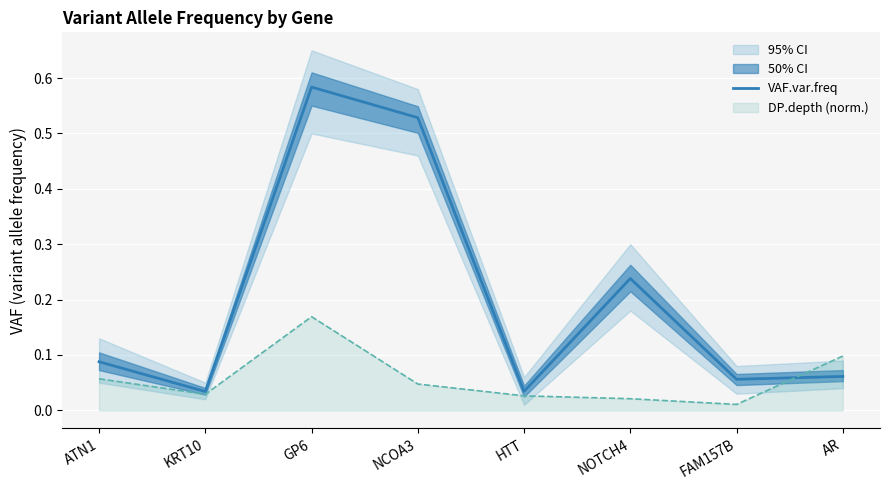

The value at GP6 is 0.6. True or false?

True